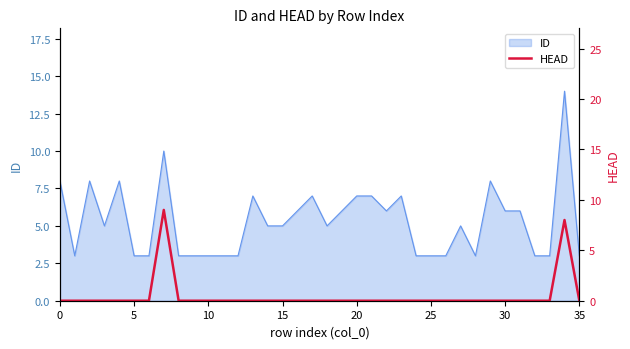

Is it true that the value at 27 is 6?

False